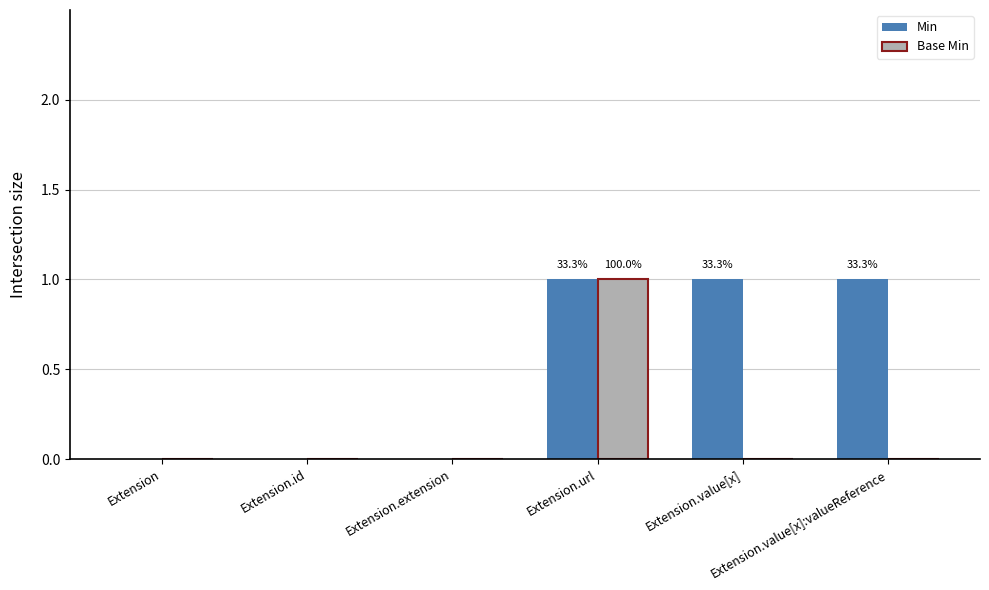

Which series has the largest total across all categories?

Min